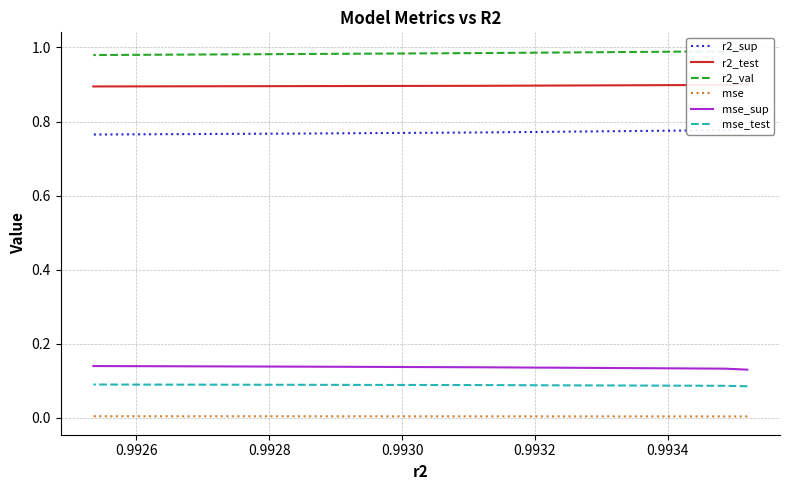

True or false: mse_sup and r2_sup cross at least once.

False